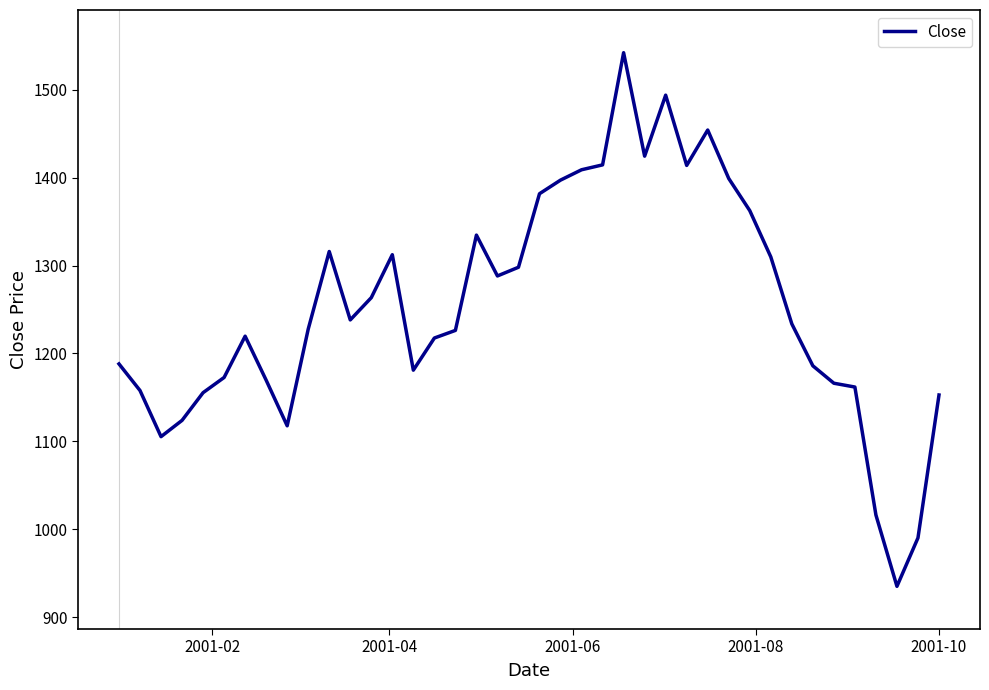

What is the difference between the maximum and minimum values?

606.9